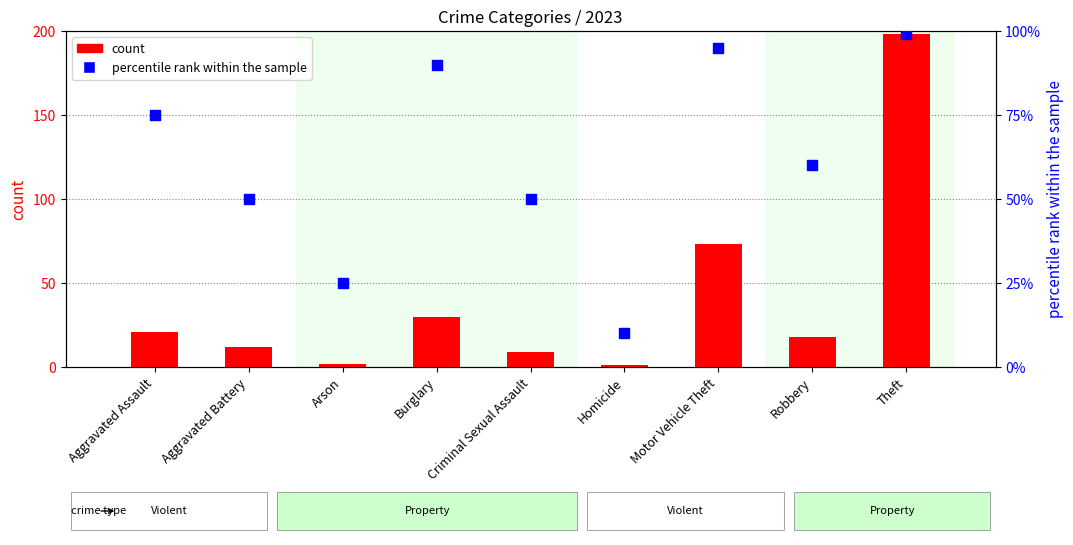

At which category is the sum across all series the highest?

Theft